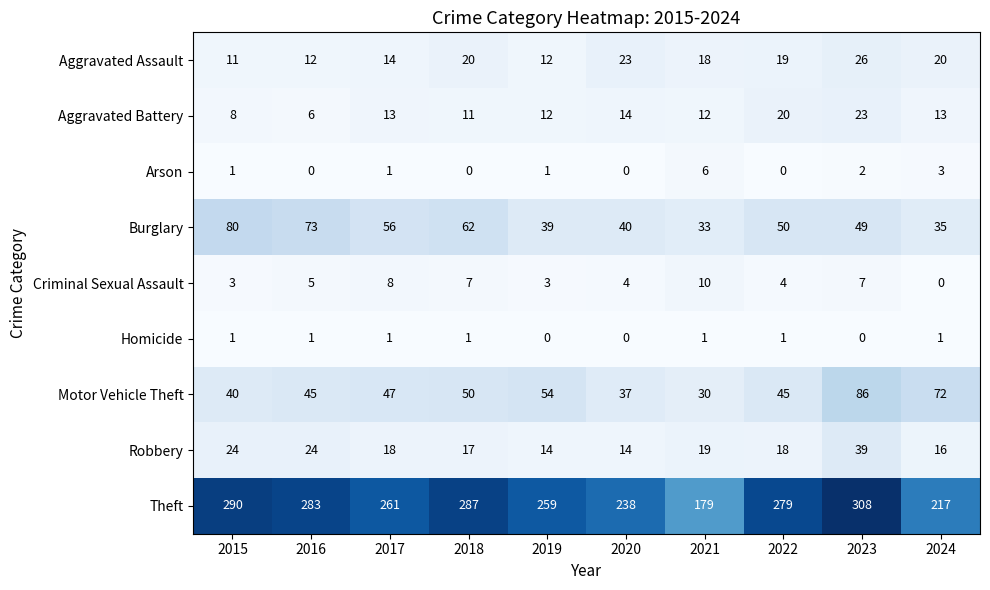

How many distinct data groups are displayed?

9